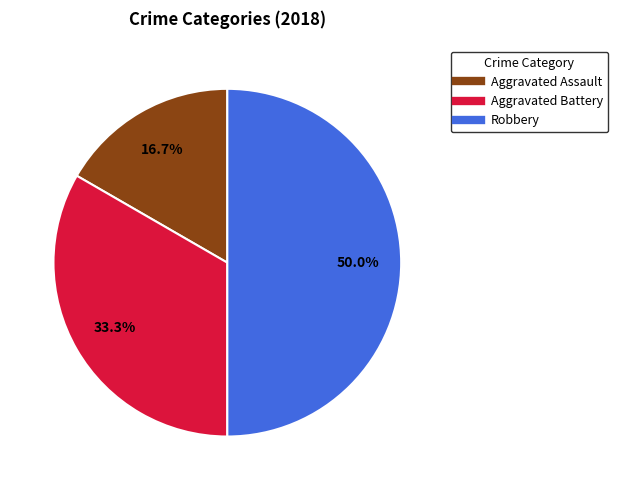

The Robbery slice represents 50% of the pie. True or false?

True